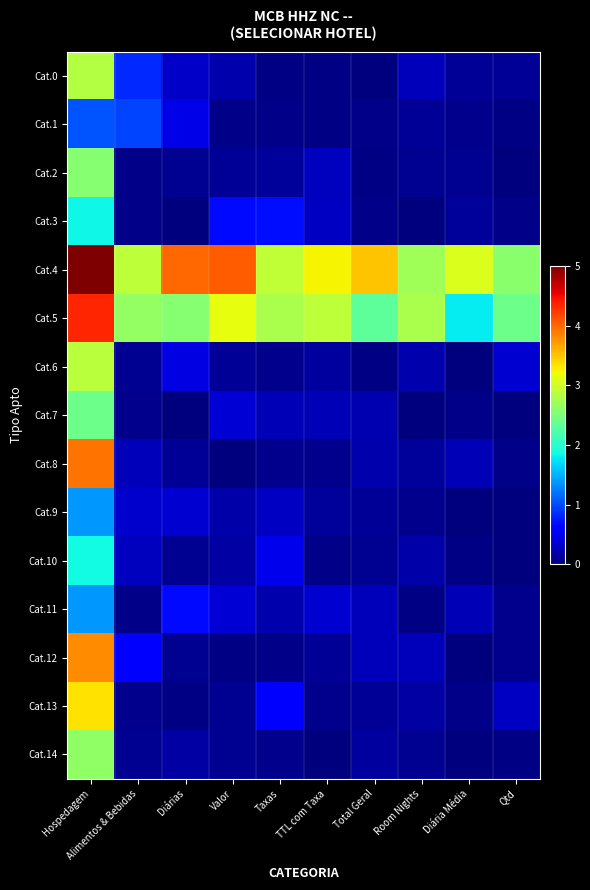

Reading left to right, list all the values displayed in this chart.

Cat.0: Hospedagem=2.8	Alimentos & Bebidas=0.8	Diárias=0.3	Valor=0.2	Taxas=0.0	TTL com Taxa=0.0	Total Geral=0.0	Room Nights=0.3	Diária Média=0.1	Qtd=0.1
Cat.1: Hospedagem=1.0	Alimentos & Bebidas=1.0	Diárias=0.5	Valor=0.1	Taxas=0.0	TTL com Taxa=0.0	Total Geral=0.1	Room Nights=0.1	Diária Média=0.1	Qtd=0.0
Cat.2: Hospedagem=2.6	Alimentos & Bebidas=0.0	Diárias=0.1	Valor=0.1	Taxas=0.1	TTL com Taxa=0.3	Total Geral=0.0	Room Nights=0.1	Diária Média=0.1	Qtd=0.0
Cat.3: Hospedagem=1.8	Alimentos & Bebidas=0.1	Diárias=0.0	Valor=0.7	Taxas=0.7	TTL com Taxa=0.3	Total Geral=0.1	Room Nights=0.0	Diária Média=0.1	Qtd=0.0
Cat.4: Hospedagem=5.0	Alimentos & Bebidas=2.9	Diárias=4.0	Valor=4.1	Taxas=2.9	TTL com Taxa=3.2	Total Geral=3.5	Room Nights=2.7	Diária Média=3.1	Qtd=2.6
Cat.5: Hospedagem=4.3	Alimentos & Bebidas=2.6	Diárias=2.6	Valor=3.2	Taxas=2.8	TTL com Taxa=2.9	Total Geral=2.3	Room Nights=2.8	Diária Média=1.8	Qtd=2.4
Cat.6: Hospedagem=2.9	Alimentos & Bebidas=0.1	Diárias=0.4	Valor=0.1	Taxas=0.1	TTL com Taxa=0.1	Total Geral=0.0	Room Nights=0.2	Diária Média=0.0	Qtd=0.4
Cat.7: Hospedagem=2.4	Alimentos & Bebidas=0.1	Diárias=0.0	Valor=0.4	Taxas=0.3	TTL com Taxa=0.2	Total Geral=0.2	Room Nights=0.0	Diária Média=0.0	Qtd=0.0
Cat.8: Hospedagem=3.9	Alimentos & Bebidas=0.3	Diárias=0.1	Valor=0.0	Taxas=0.1	TTL com Taxa=0.1	Total Geral=0.2	Room Nights=0.1	Diária Média=0.2	Qtd=0.1
Cat.9: Hospedagem=1.4	Alimentos & Bebidas=0.3	Diárias=0.4	Valor=0.2	Taxas=0.3	TTL com Taxa=0.1	Total Geral=0.1	Room Nights=0.1	Diária Média=0.0	Qtd=0.0
Cat.10: Hospedagem=1.9	Alimentos & Bebidas=0.3	Diárias=0.1	Valor=0.2	Taxas=0.5	TTL com Taxa=0.1	Total Geral=0.1	Room Nights=0.2	Diária Média=0.0	Qtd=0.0
Cat.11: Hospedagem=1.4	Alimentos & Bebidas=0.0	Diárias=0.7	Valor=0.4	Taxas=0.2	TTL com Taxa=0.4	Total Geral=0.3	Room Nights=0.0	Diária Média=0.2	Qtd=0.1
Cat.12: Hospedagem=3.8	Alimentos & Bebidas=0.6	Diárias=0.1	Valor=0.0	Taxas=0.1	TTL com Taxa=0.1	Total Geral=0.3	Room Nights=0.3	Diária Média=0.0	Qtd=0.1
Cat.13: Hospedagem=3.4	Alimentos & Bebidas=0.1	Diárias=0.0	Valor=0.1	Taxas=0.6	TTL com Taxa=0.1	Total Geral=0.1	Room Nights=0.2	Diária Média=0.0	Qtd=0.3
Cat.14: Hospedagem=2.6	Alimentos & Bebidas=0.1	Diárias=0.2	Valor=0.1	Taxas=0.1	TTL com Taxa=0.0	Total Geral=0.1	Room Nights=0.1	Diária Média=0.0	Qtd=0.0